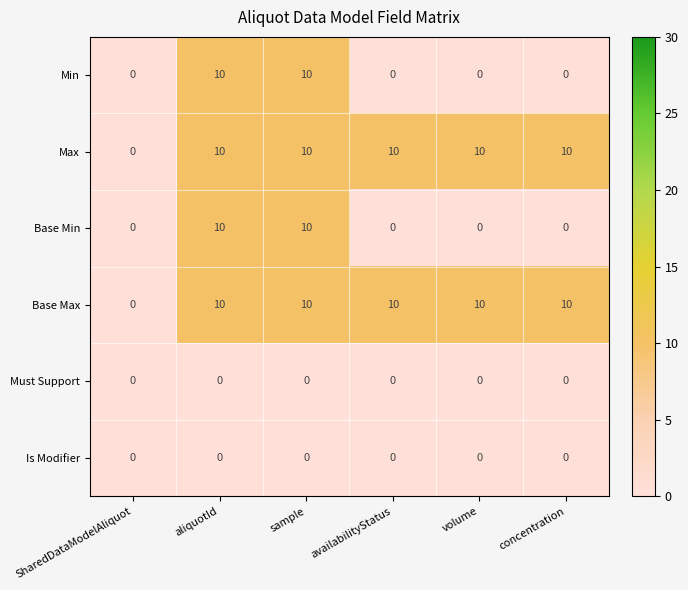

How many distinct data groups are displayed?

6